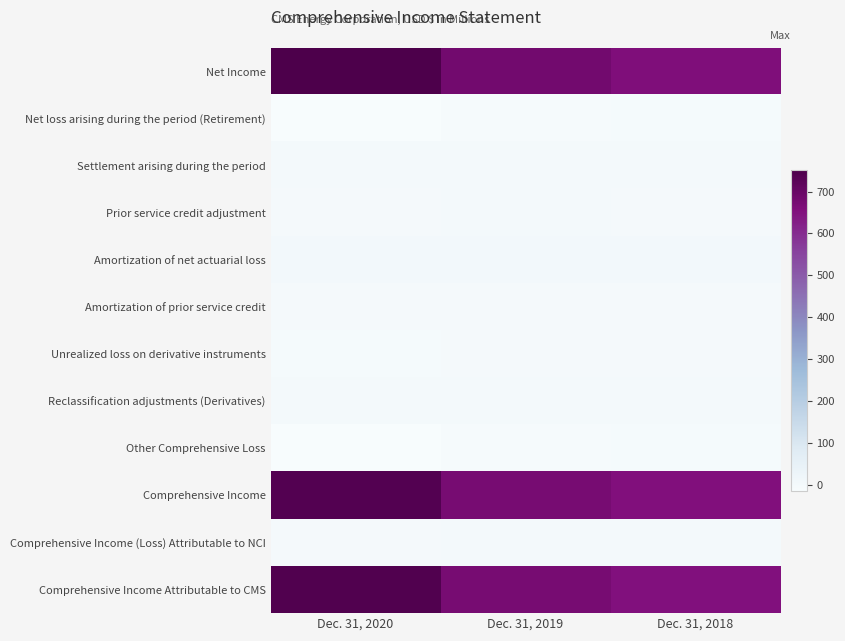

Rank the series by their maximum value, from lowest to highest.

Net loss arising during the period (Retirement), Other Comprehensive Loss, Unrealized loss on derivative instruments, Amortization of prior service credit, Prior service credit adjustment, Settlement arising during the period, Reclassification adjustments (Derivatives), Comprehensive Income (Loss) Attributable to NCI, Amortization of net actuarial loss, Comprehensive Income, Comprehensive Income Attributable to CMS, Net Income